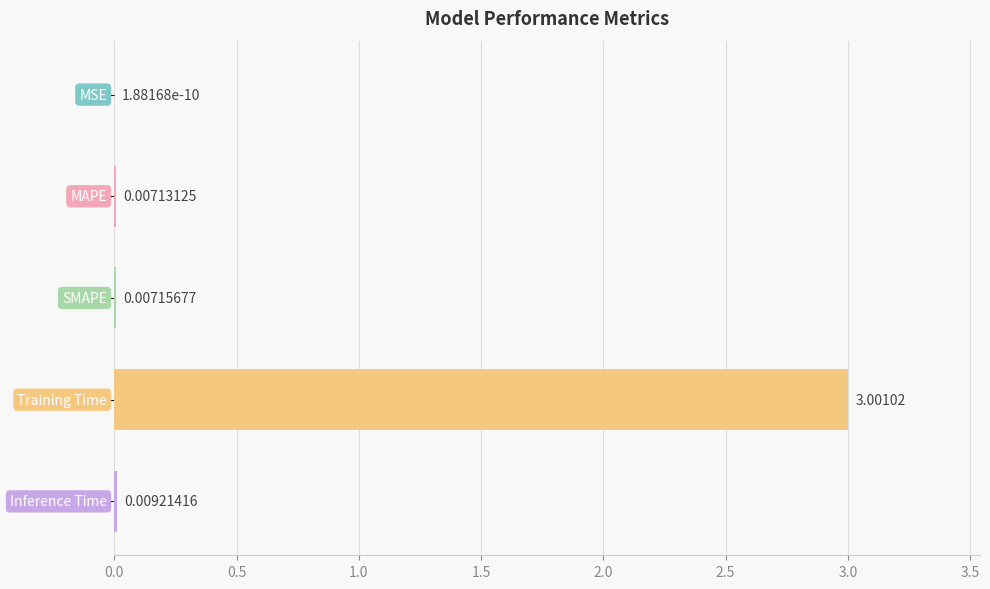

What is the sum of all values?

3.0